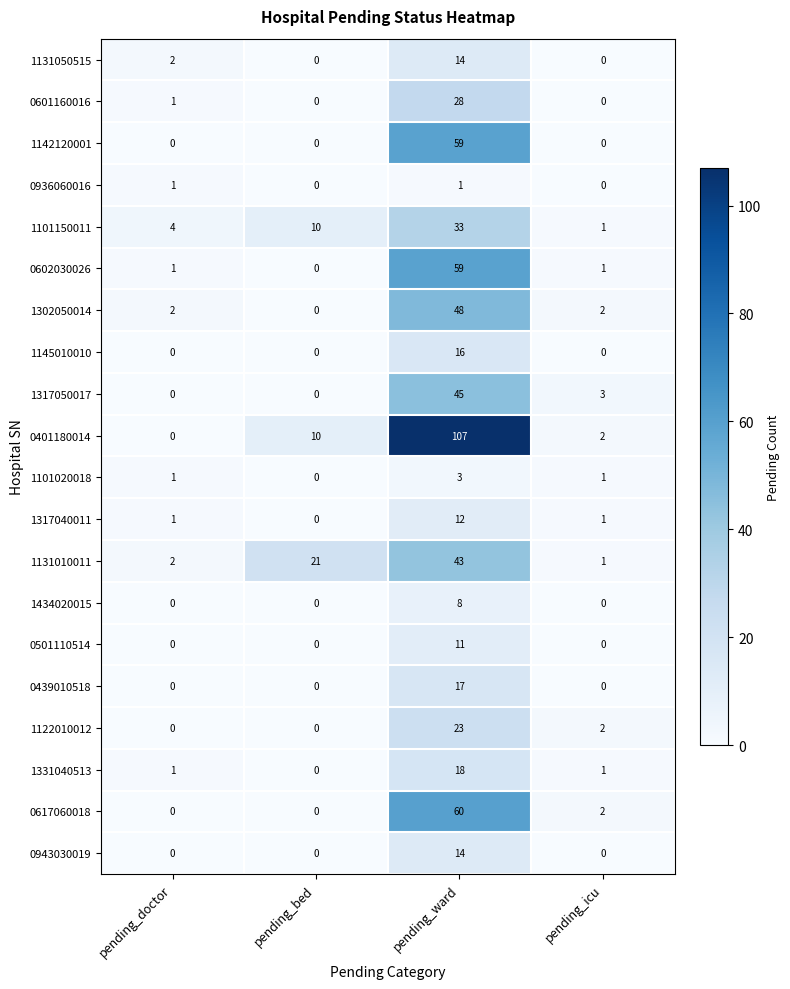

Where does the 1122010012 series first go above 2?

pending_ward